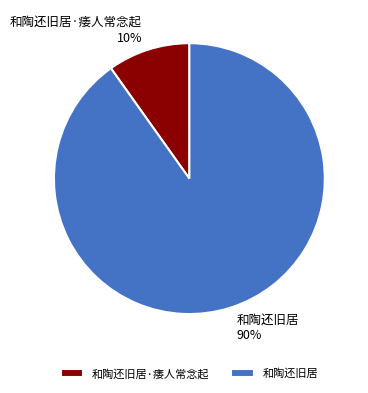

Combined, do 和陶还旧居·痿人常念起 and 和陶还旧居 account for over 50%?

Yes